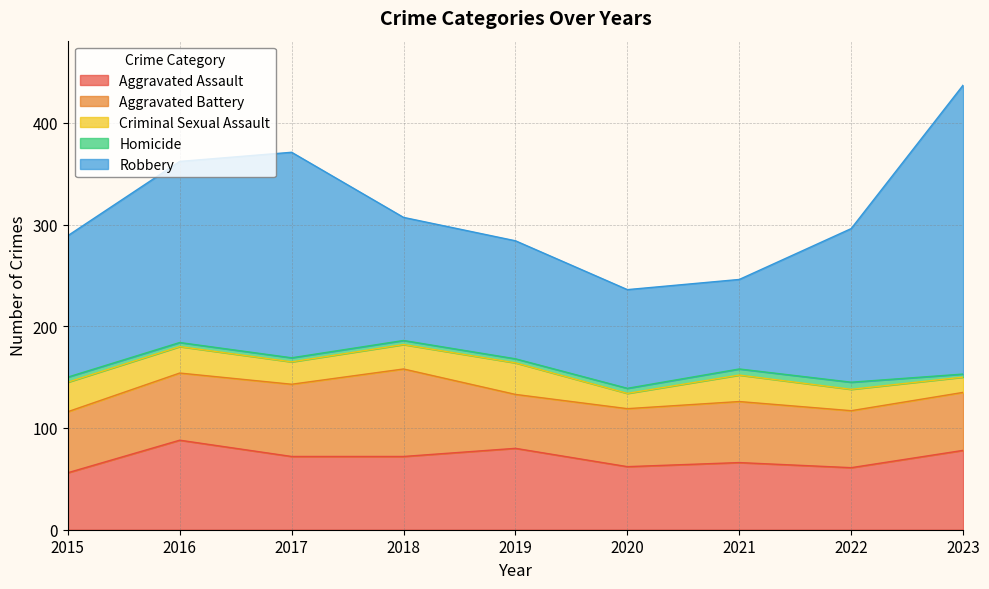

At which category does Robbery reach its first local valley?

2021